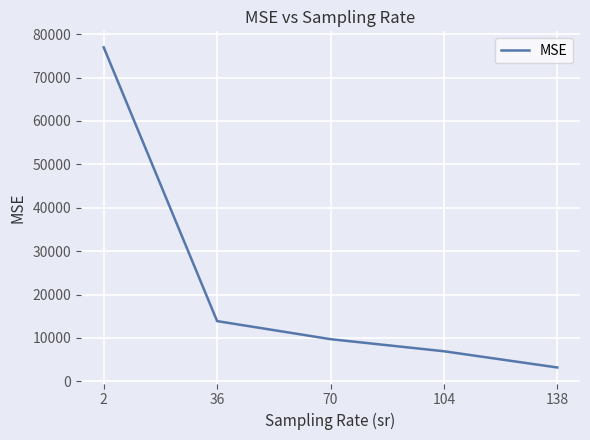

Rank the categories by value from lowest to highest.

138, 104, 70, 36, 2